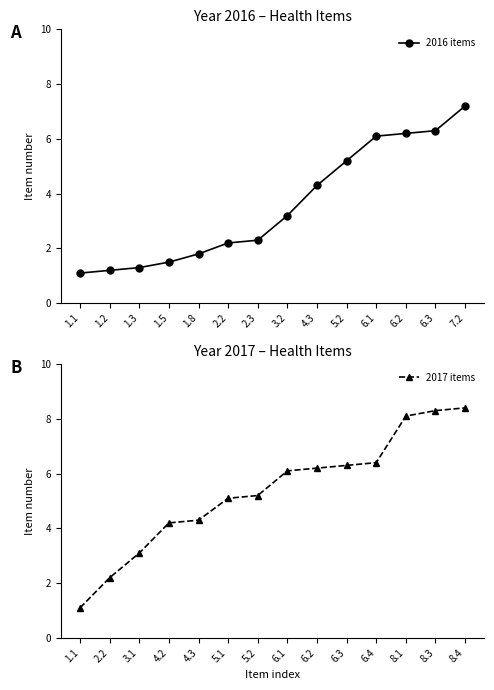

How many lines are shown in the chart?

2